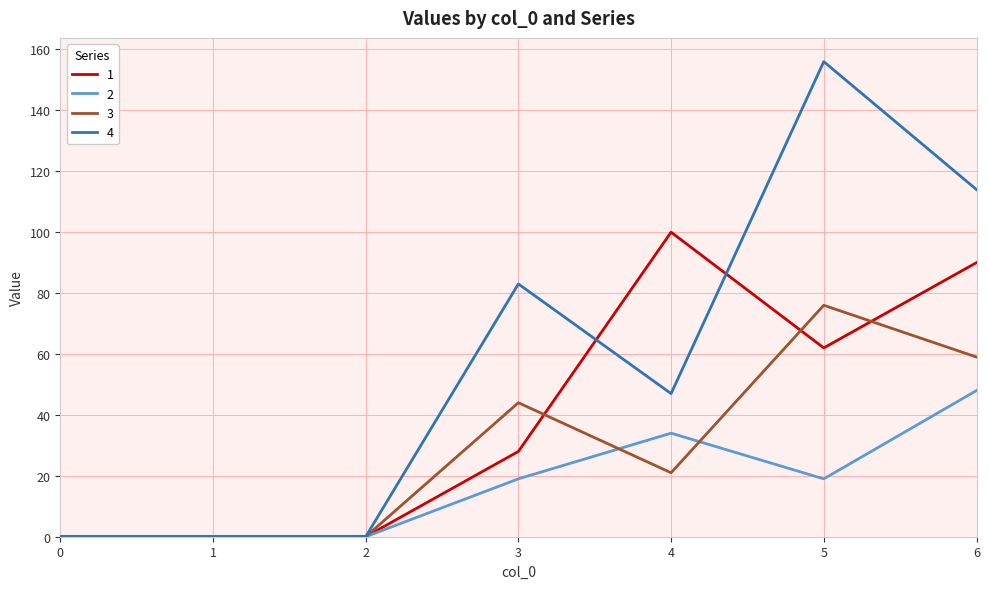

What is the maximum value shown in the chart?

156